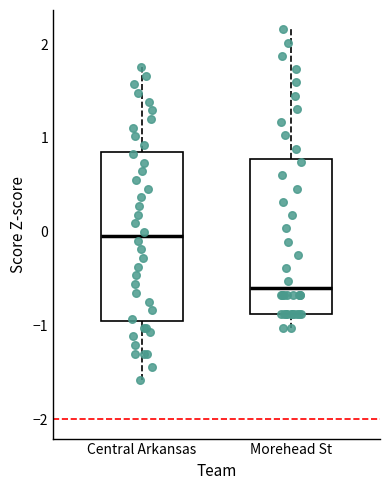

Reading left to right, read every box against the y-axis: the position of its median line, the range the box covers, and the ends of its whiskers. The values are not printed on the chart, so give them approximately, as read against the axis.

Central Arkansas: median -0.1, box -1.0 to 0.9, whiskers -1.6 to 1.8
Morehead St: median -0.6, box -0.9 to 0.8, whiskers -1.0 to 2.2